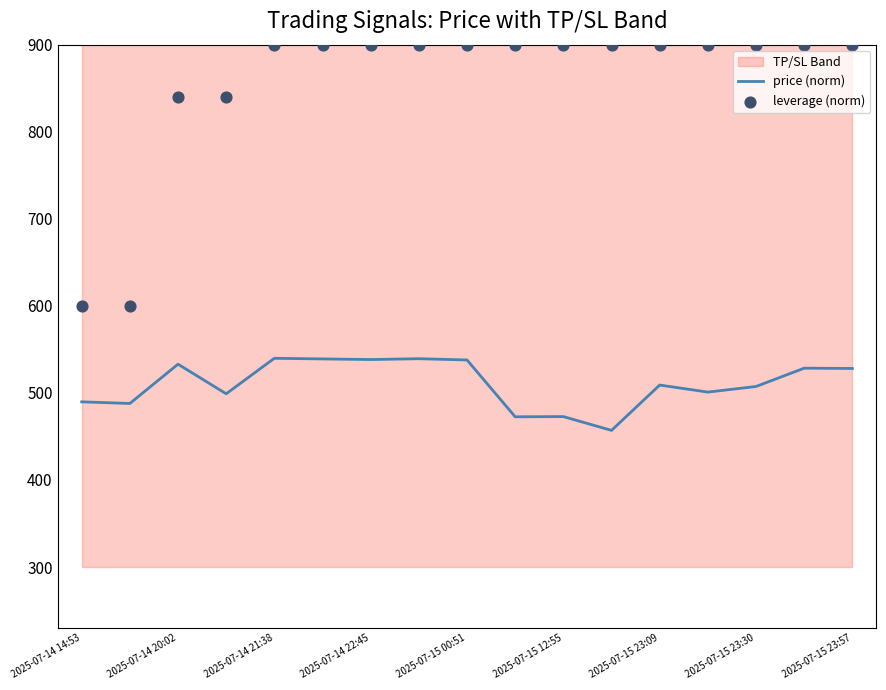

Which series has the widest spread of Y values?

leverage (norm)